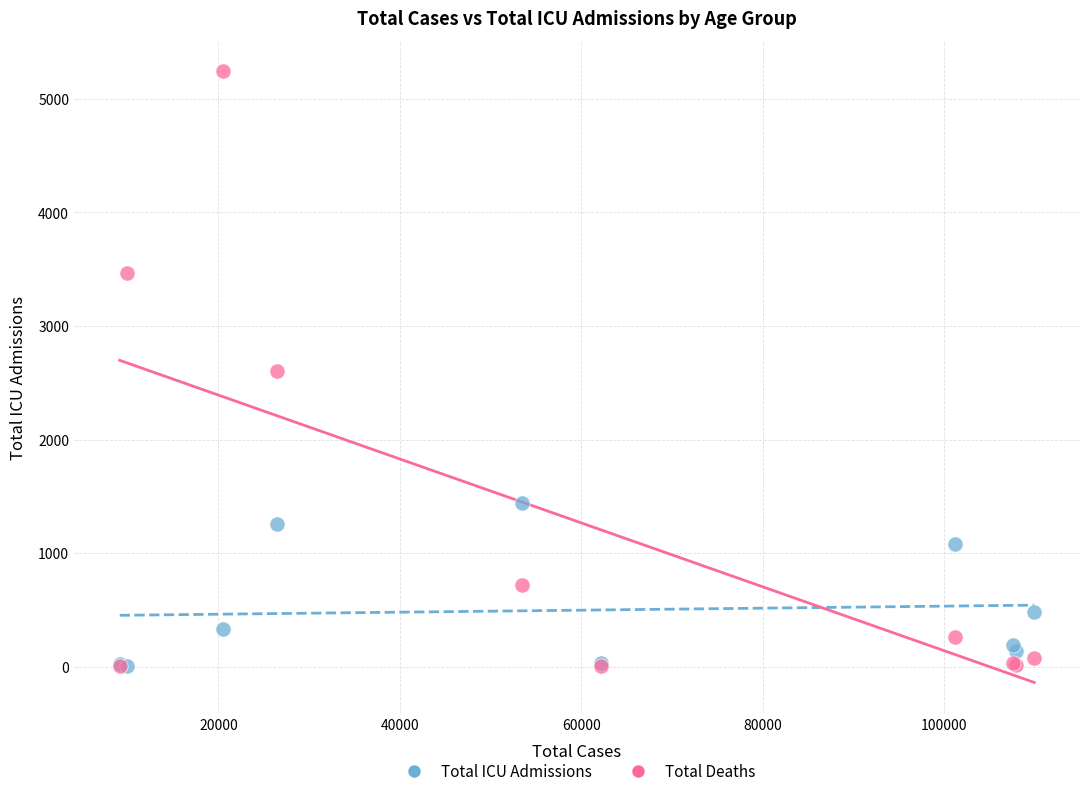

What are all the series names shown in the legend?

Total ICU Admissions, Total Deaths